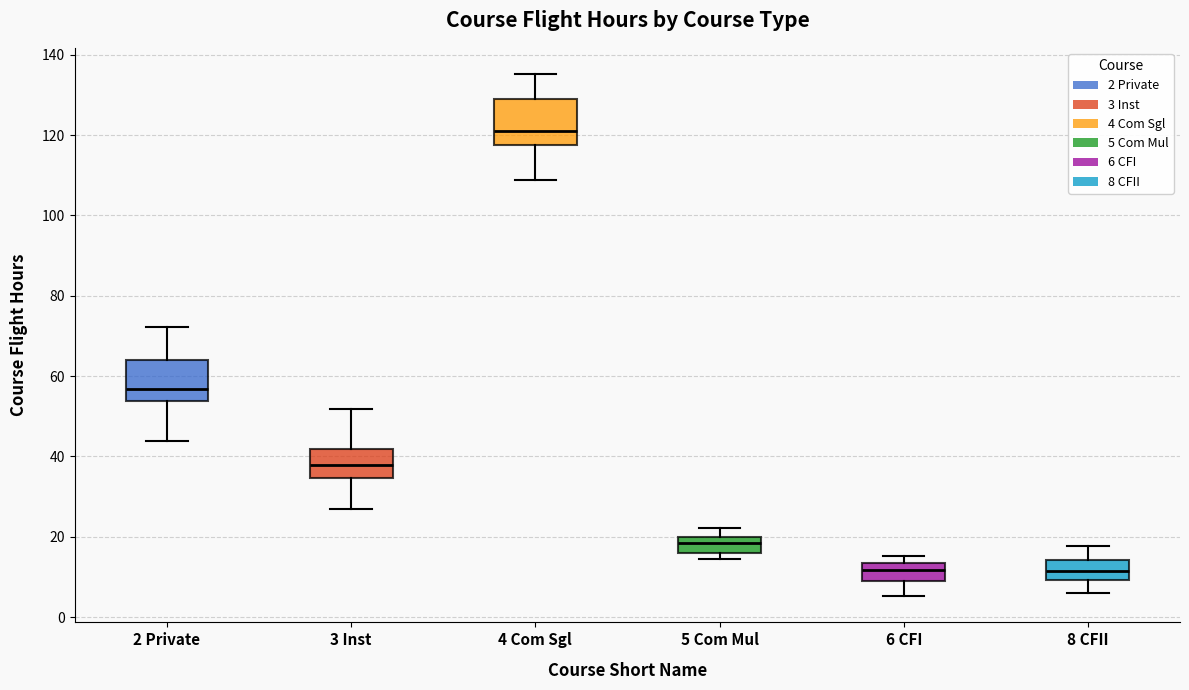

Reading left to right, read every box against the y-axis: the position of its median line, the range the box covers, and the ends of its whiskers. The values are not printed on the chart, so give them approximately, as read against the axis.

2 Private: median 56, box 54 to 64, whiskers 44 to 72
3 Inst: median 38, box 34 to 42, whiskers 26 to 52
4 Com Sgl: median 122, box 118 to 130, whiskers 108 to 136
5 Com Mul: median 18, box 16 to 20, whiskers 14 to 22
6 CFI: median 12, box 8 to 14, whiskers 6 to 16
8 CFII: median 12, box 10 to 14, whiskers 6 to 18